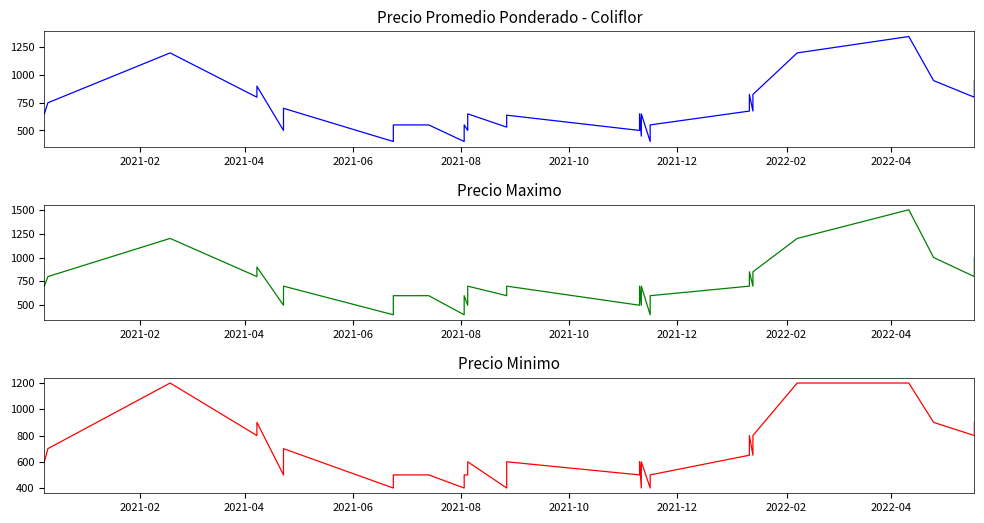

Reading left to right, extract all data points from this chart.

Precio promedio ponderado: 650	750	1200	800	900	500	700	400	400	550	550	550	550	400	400	550	550	500	500	650	650	530	534	636	638	500	650	449	650	400	550	675	825	675	825	1200	1348	950	800	950
Precio maximo: 700	800	1200	800	900	500	700	400	400	600	600	600	600	400	400	600	600	500	500	700	700	600	600	700	700	500	700	500	700	400	600	700	850	700	850	1200	1500	1000	800	1000
Precio minimo: 600	700	1200	800	900	500	700	400	400	500	500	500	500	400	400	500	500	500	500	600	600	400	500	600	600	500	600	400	600	400	500	650	800	650	800	1200	1200	900	800	900